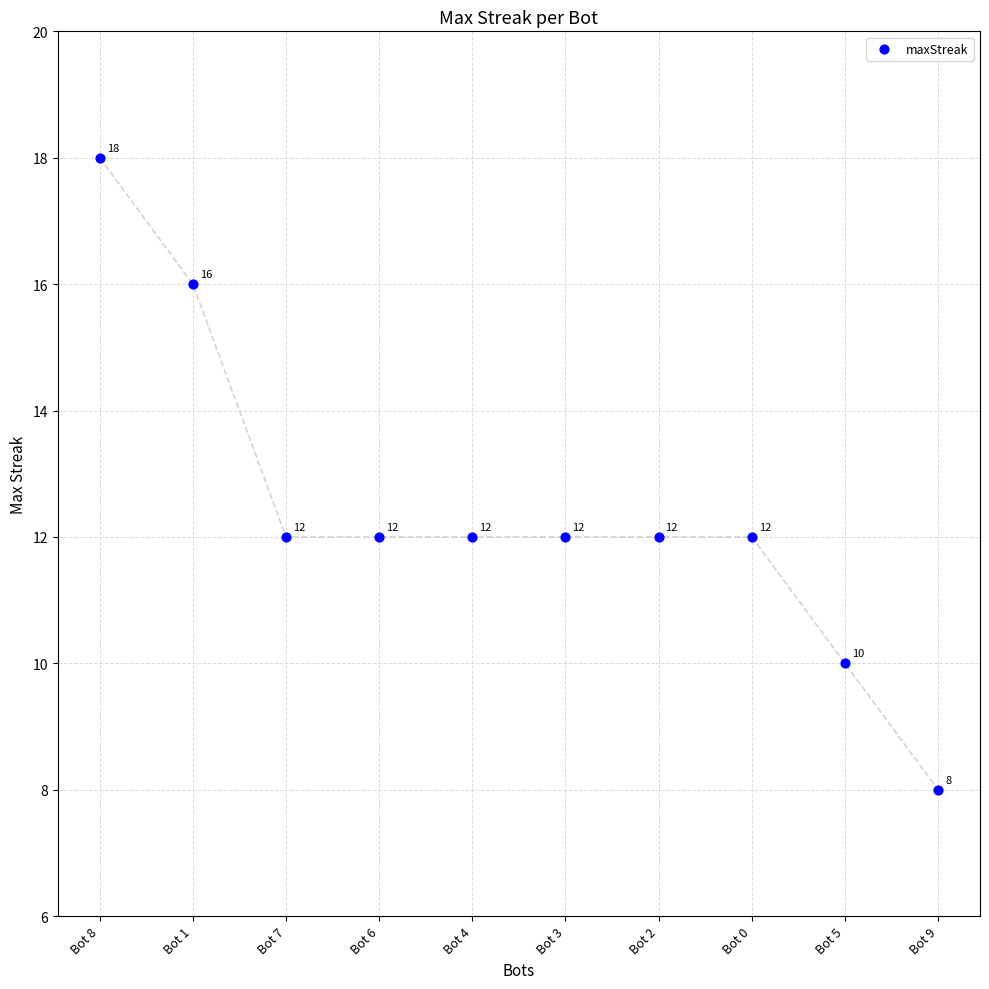

What is the average Y value?

12